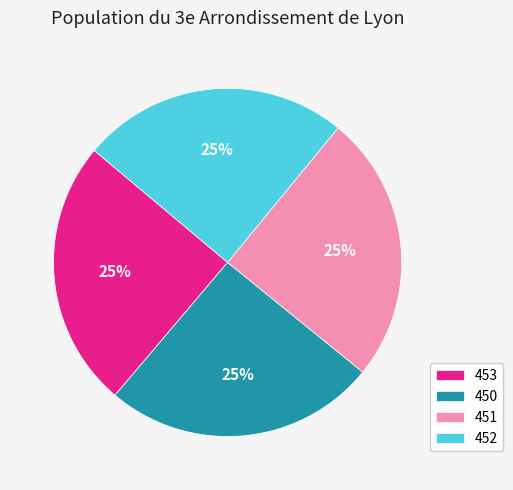

The 453 slice represents 14% of the pie. True or false?

False